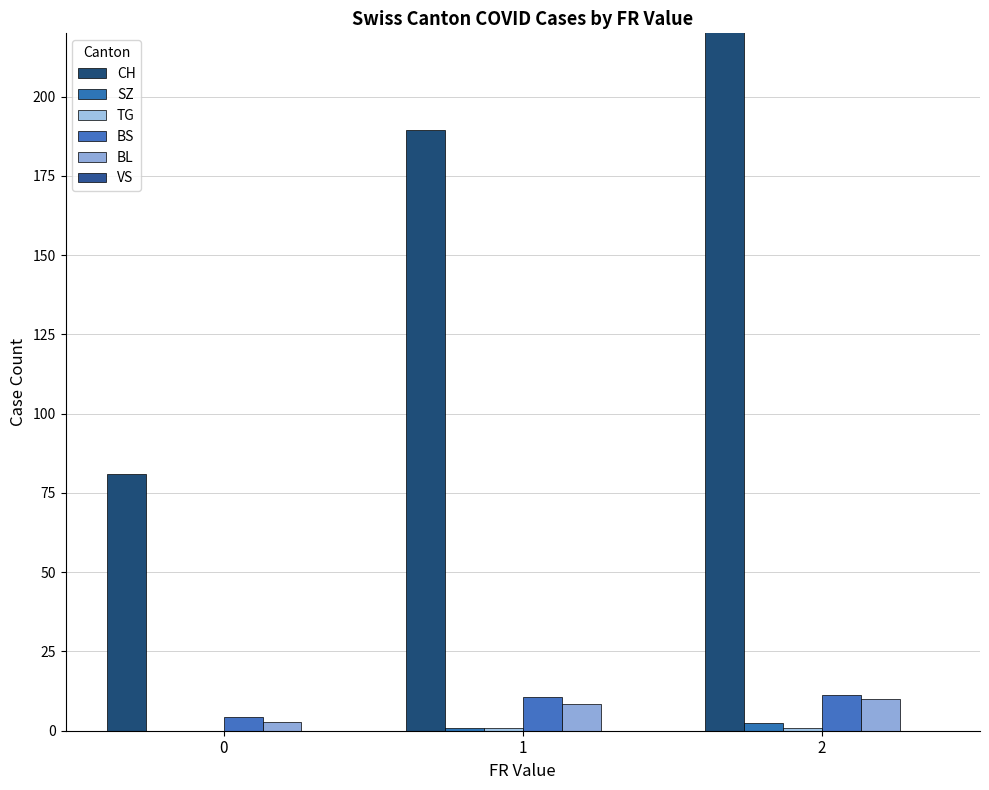

How many bars are there in total?

18